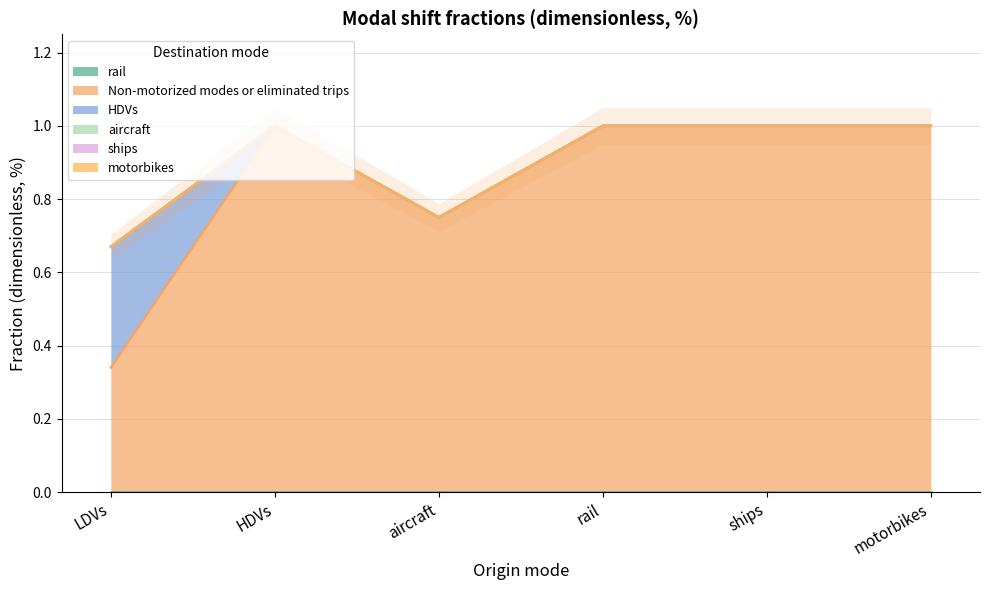

Where is motorbikes nearest to the value 0?

LDVs